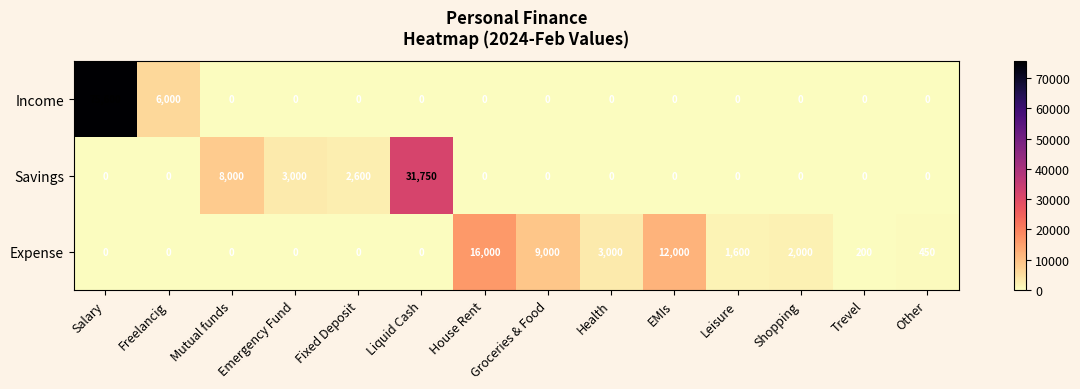

What is the spread (max minus min) of values at Groceries & Food?

9000